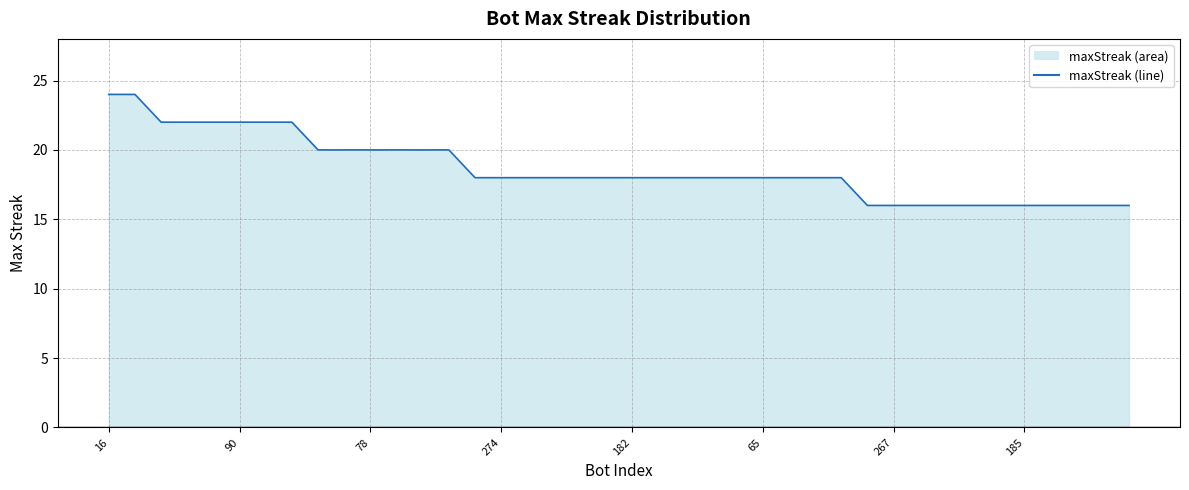

How many lines are shown in the chart?

1